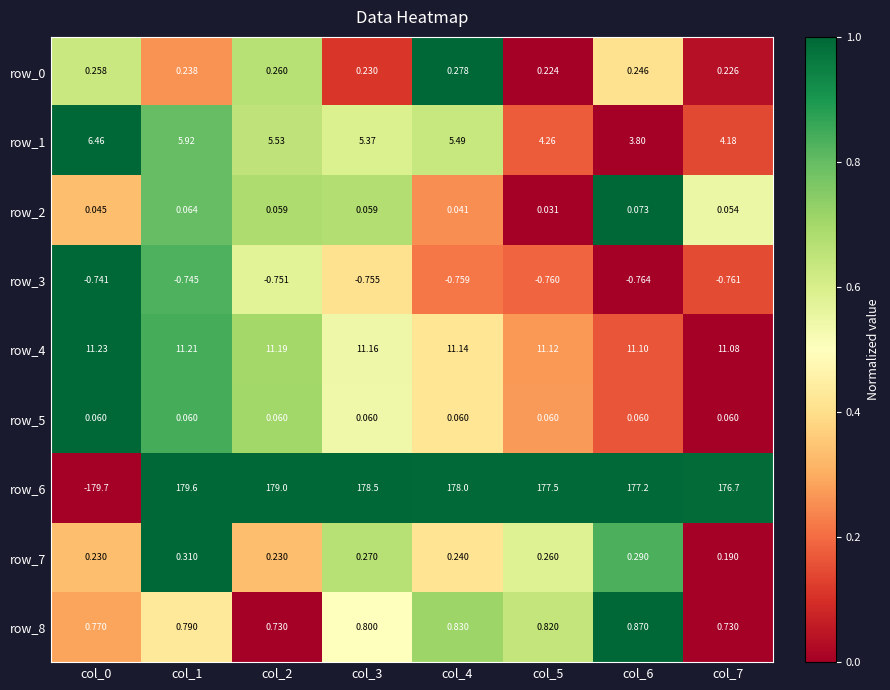

Is the value of row_7 at col_0 greater than the value of row_3 at col_3?

Yes